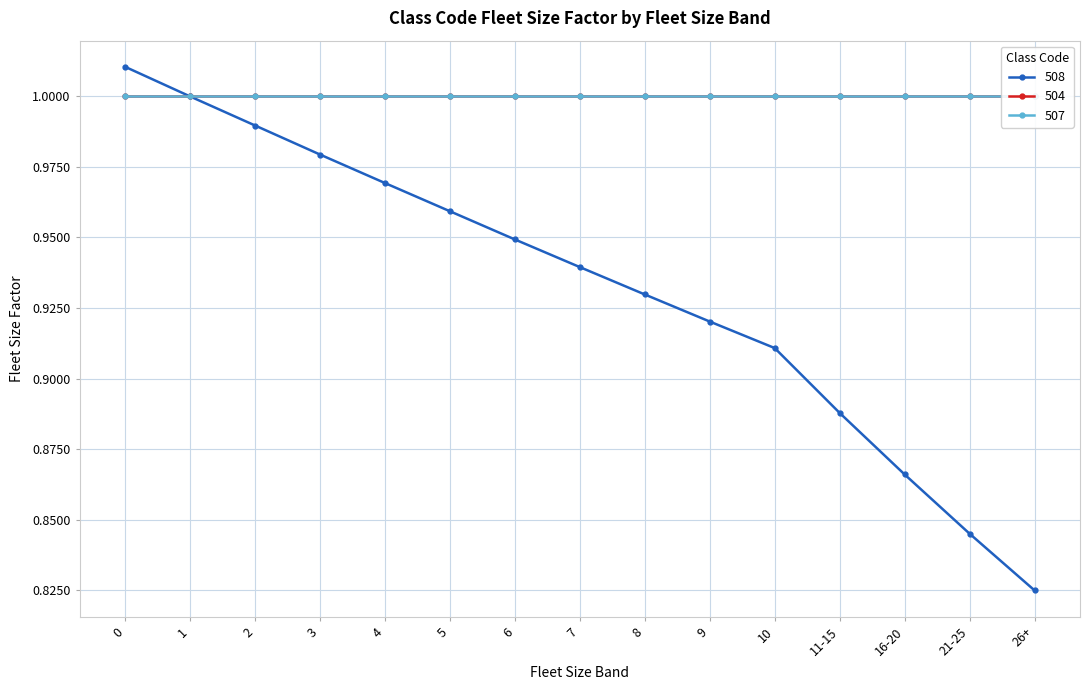

What is the greatest value displayed?

1.0